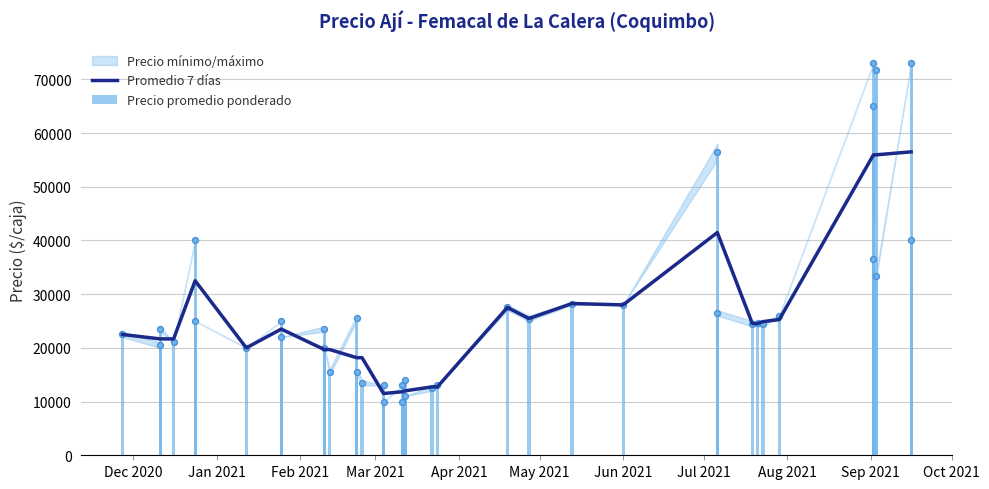

Which series reaches the maximum Y coordinate?

Precio promedio ponderado